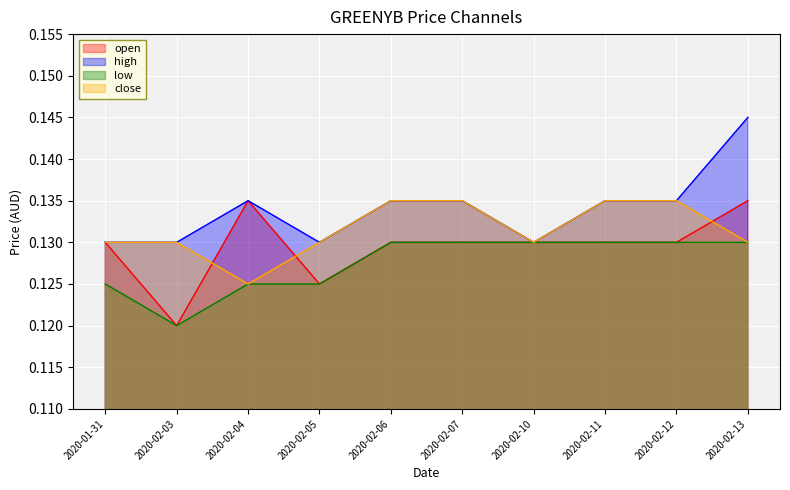

True or false: close has a value of 0.1 at 2020-02-12.

False